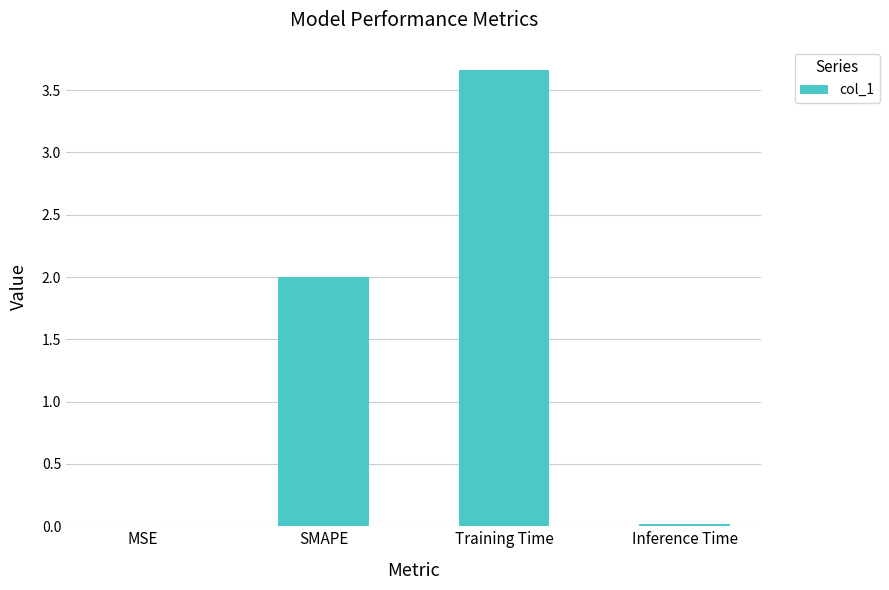

What is the change in value from SMAPE to Inference Time?

-2.0